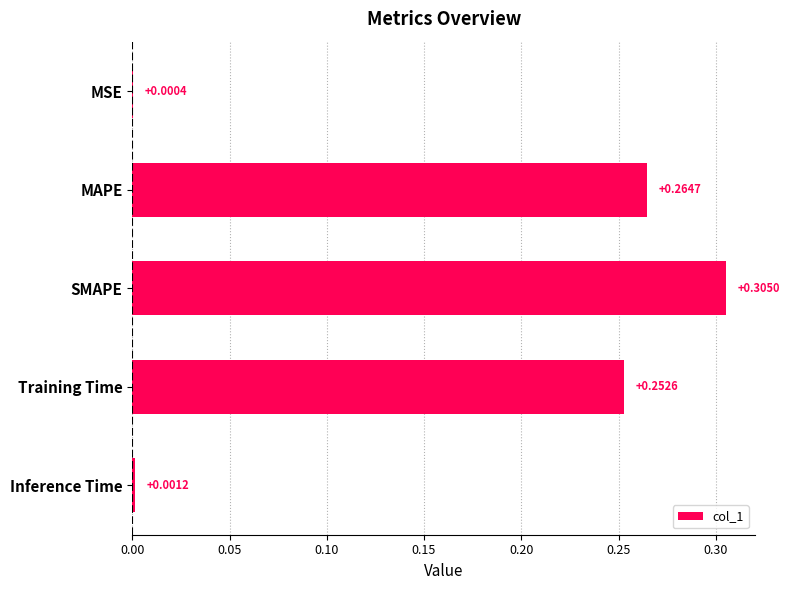

What is the sum of all values?

0.8